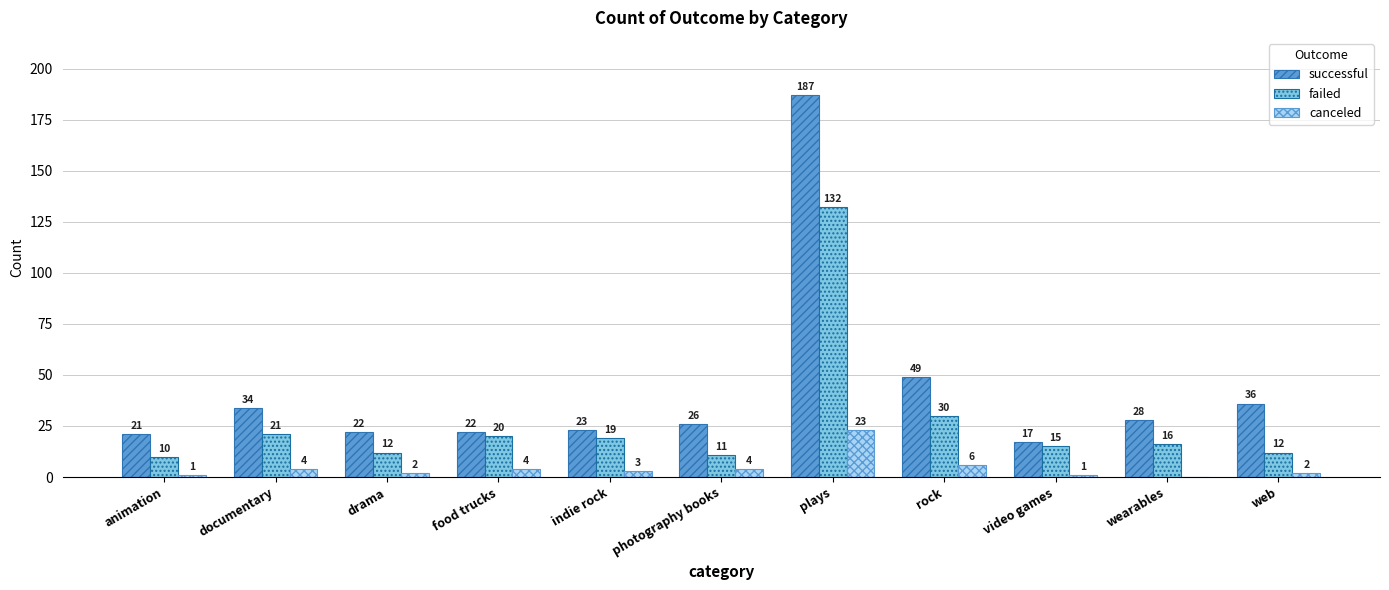

At which label is failed closest to 71?

rock